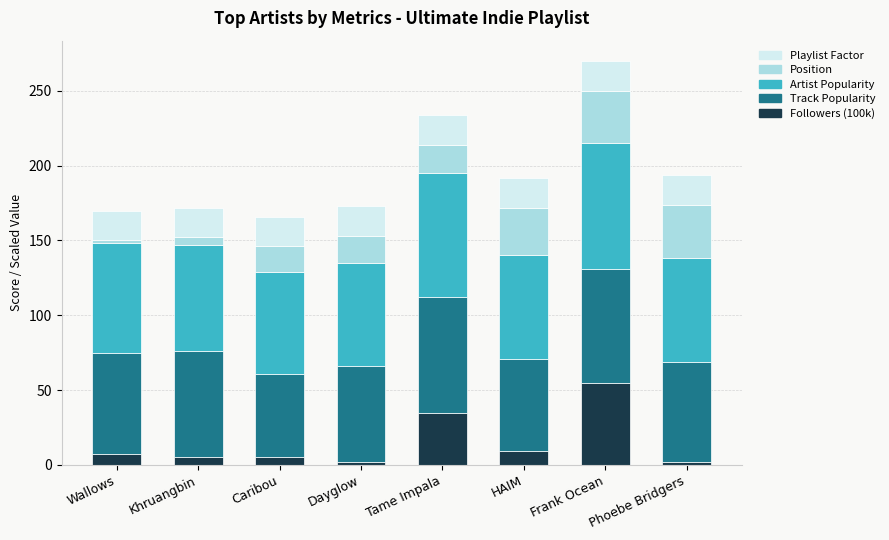

At which category is the sum across all series the highest?

Frank Ocean